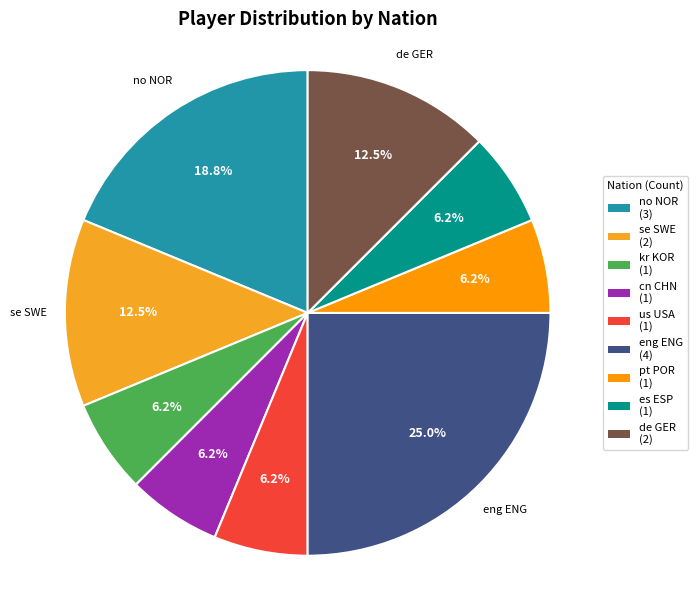

Does any single category account for the majority?

No